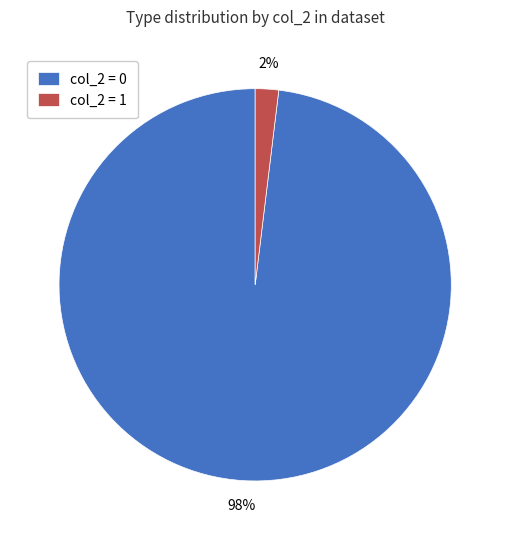

How many segments does this pie chart have?

2